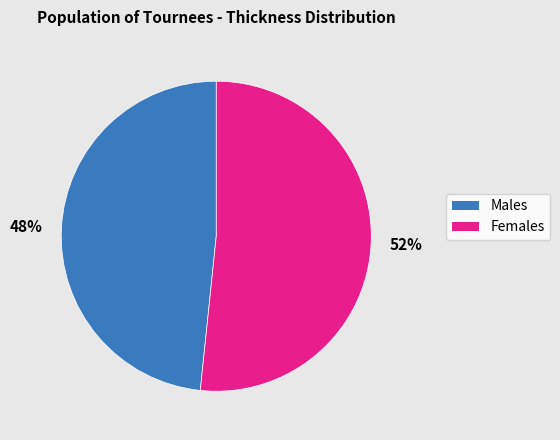

Which slice is the largest?

52%